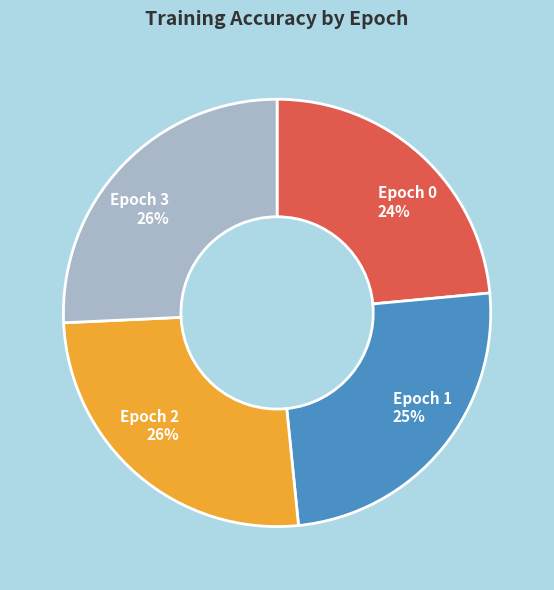

To the nearest percent, what percentage of the pie is Epoch 3?

26%